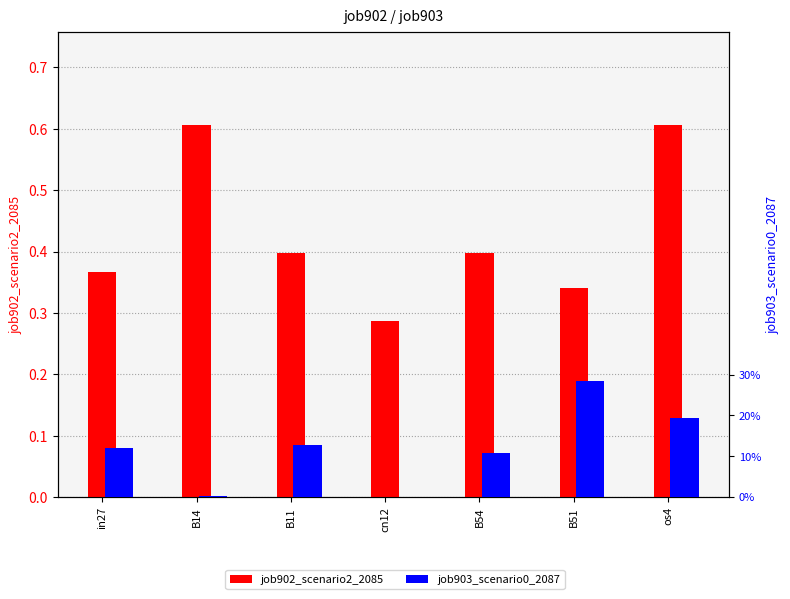

At which label does job903_scenario0_2087 reach its peak?

B51